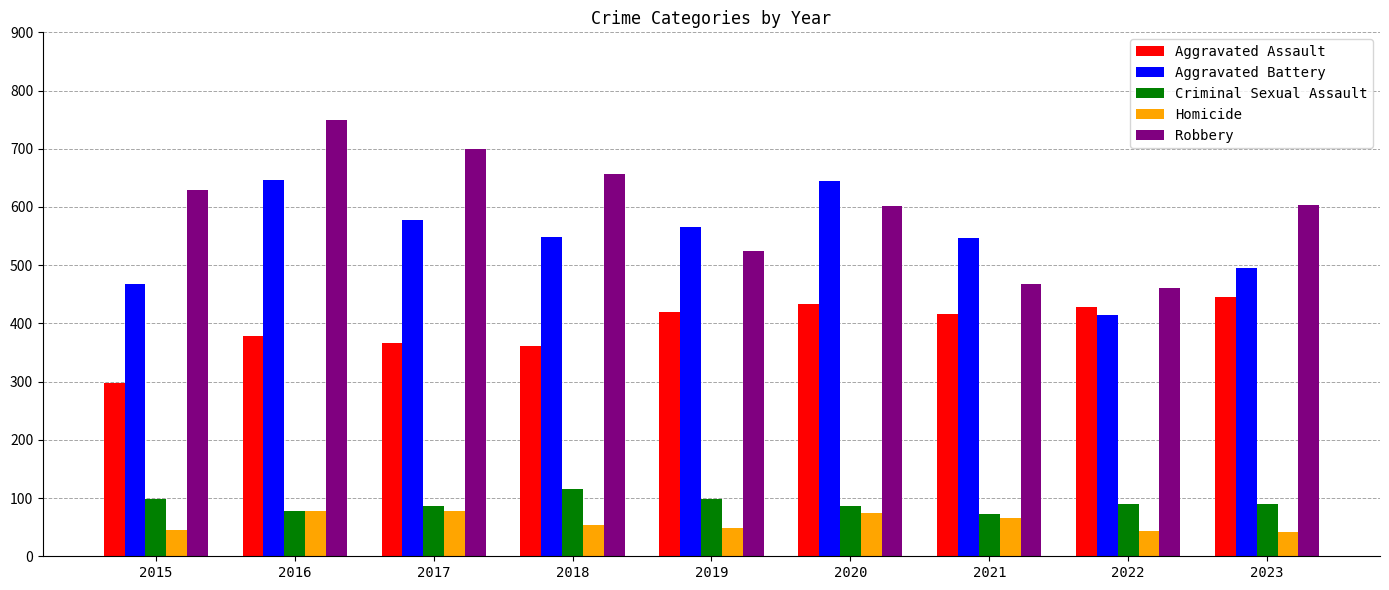

The value of Aggravated Assault at 2016 is 379. True or false?

True